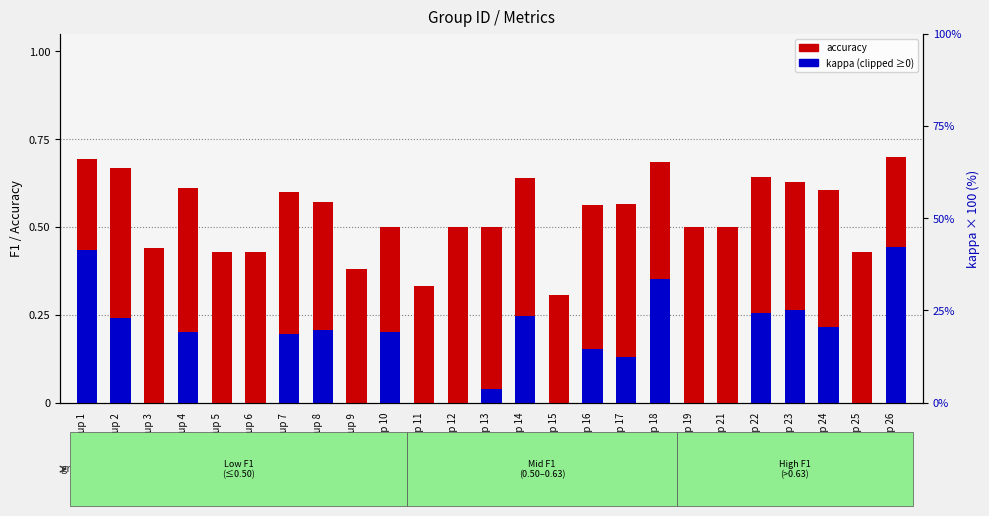

Where is accuracy nearest to the value 0?

Group 15